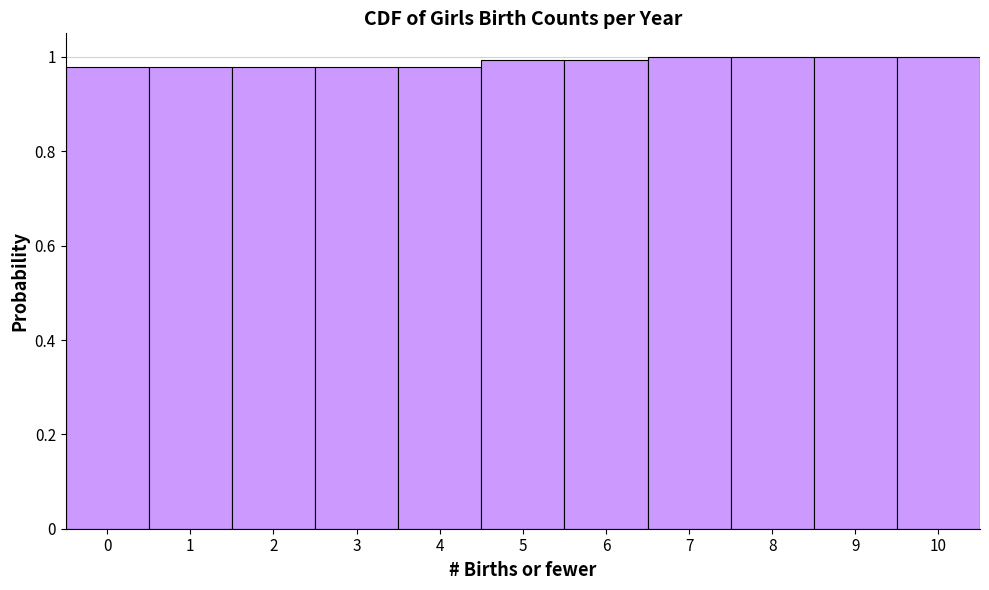

The value at 1 is 1.0. True or false?

True